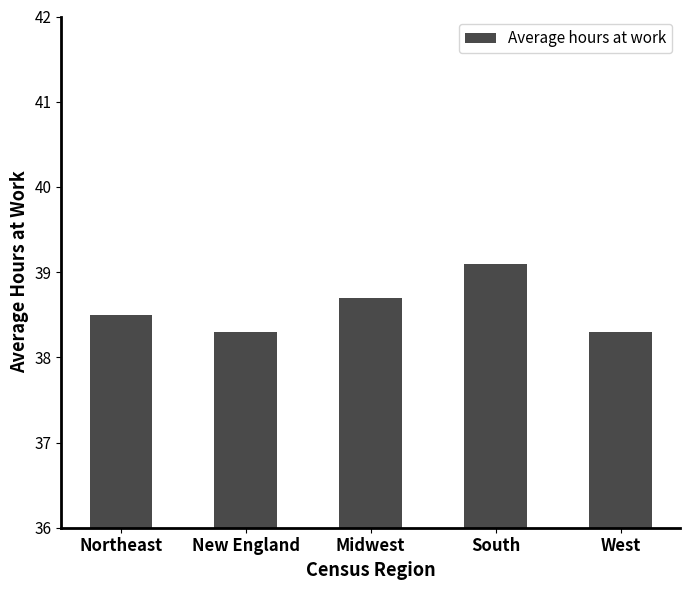

What is the average value?

38.6